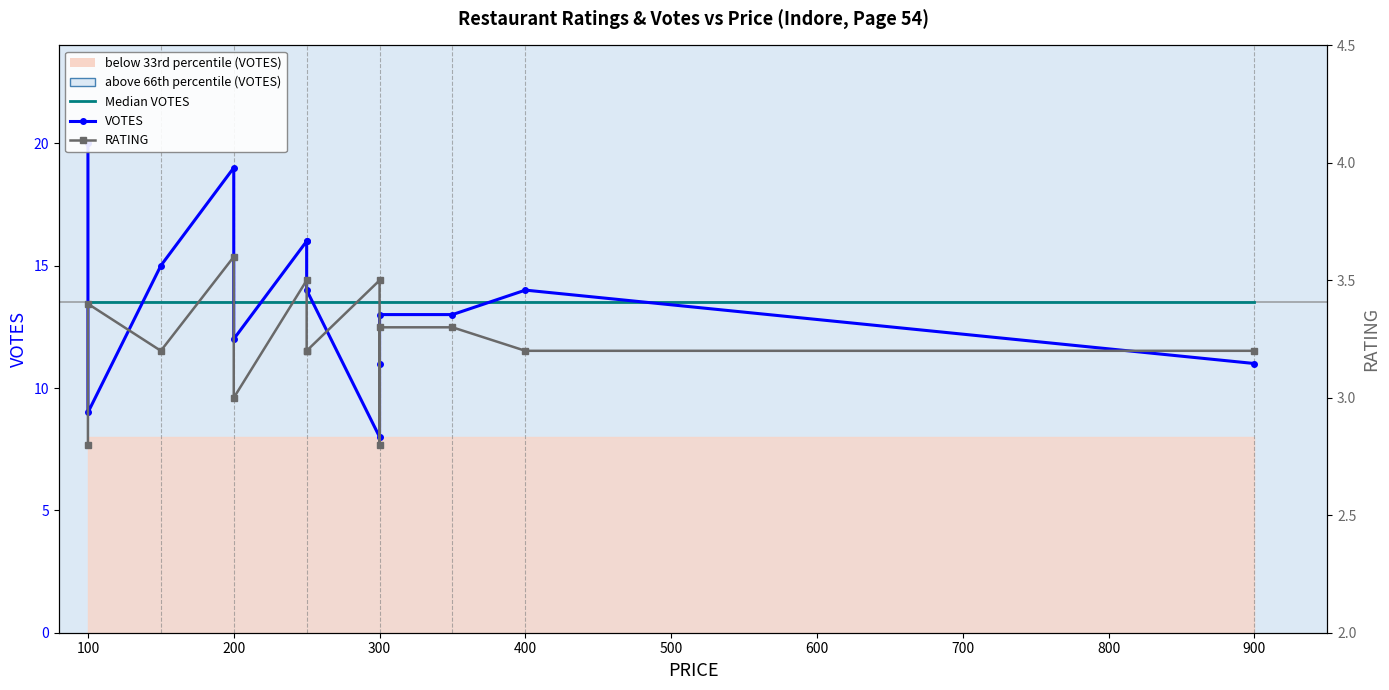

What is the spread (max minus min) of values at 800?

10.0